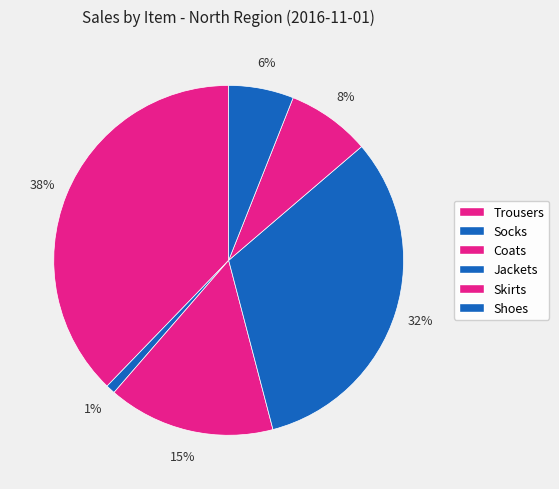

Does any single category account for the majority?

No